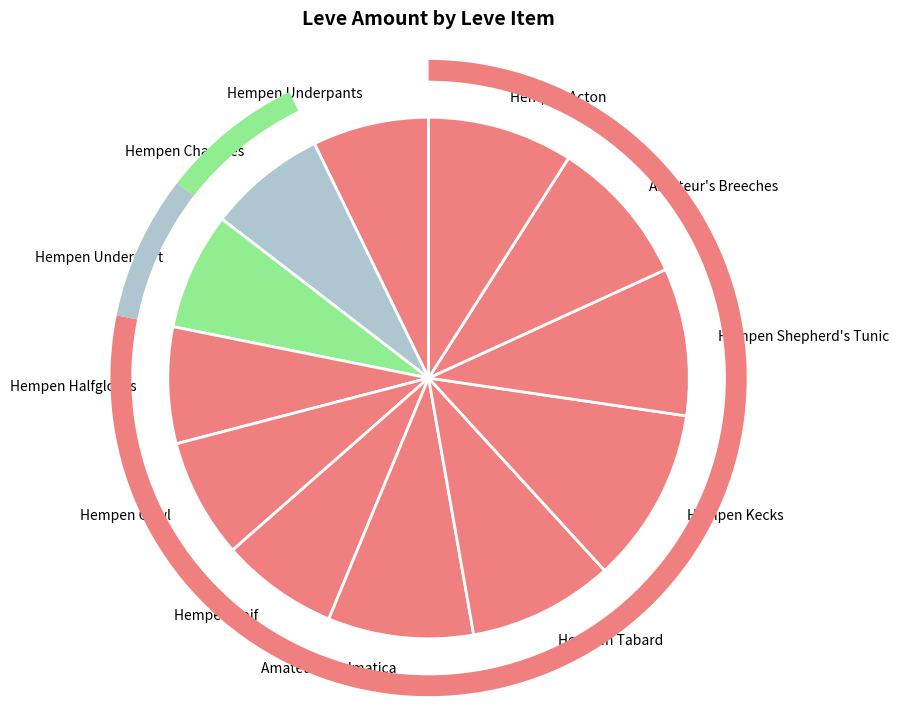

To the nearest percent, what is the combined percentage of Hempen Coif and Amateur's Breeches?

16%